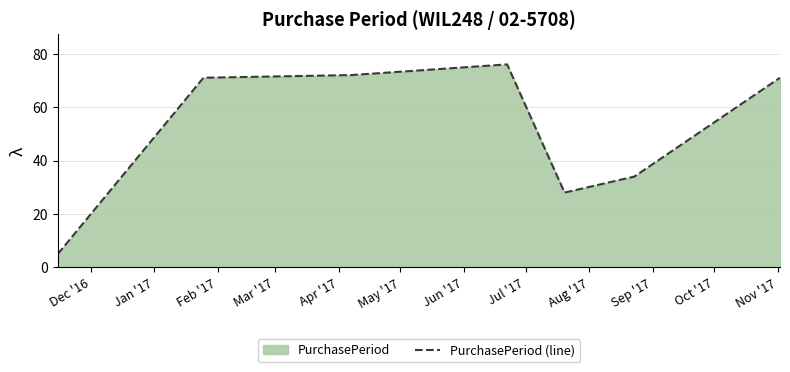

True or false: there are more than 2 points higher than both neighbors.

False